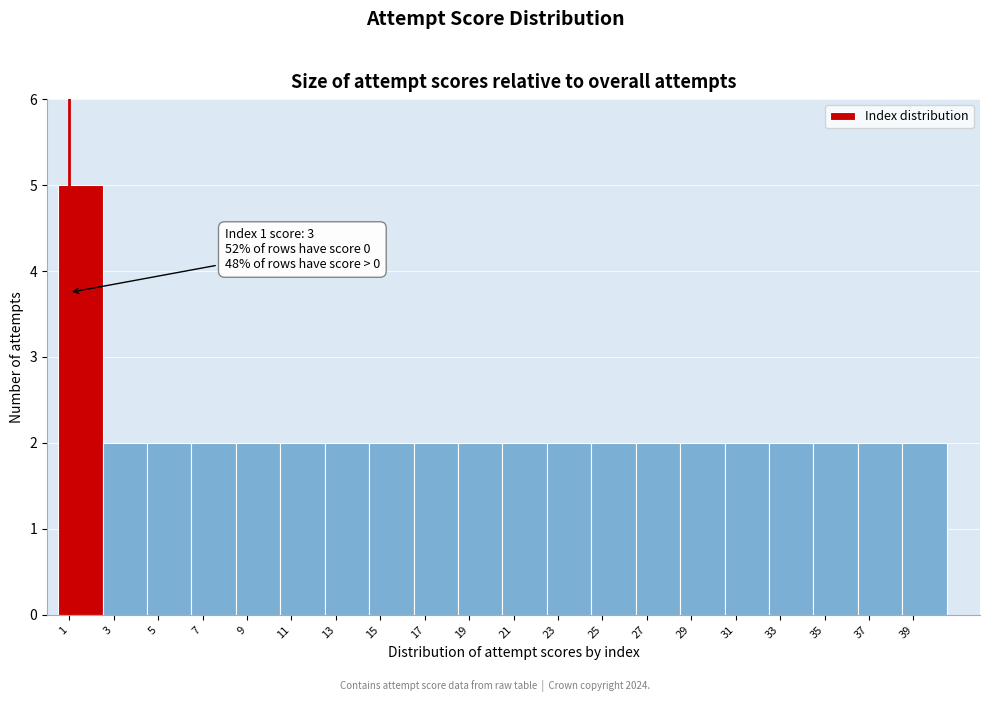

Over which range of the x-axis is the bar tallest?

0.5 to 2.5